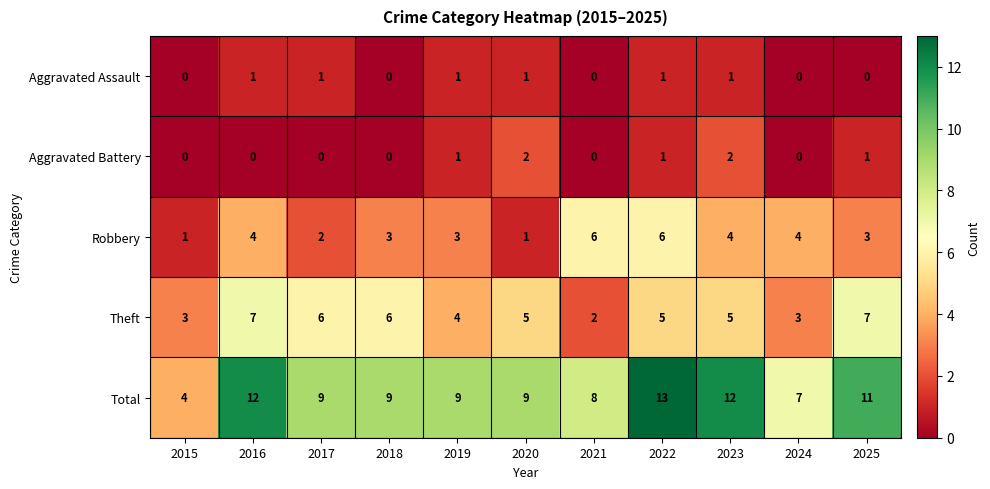

What value does the Robbery series have at 2016?

4